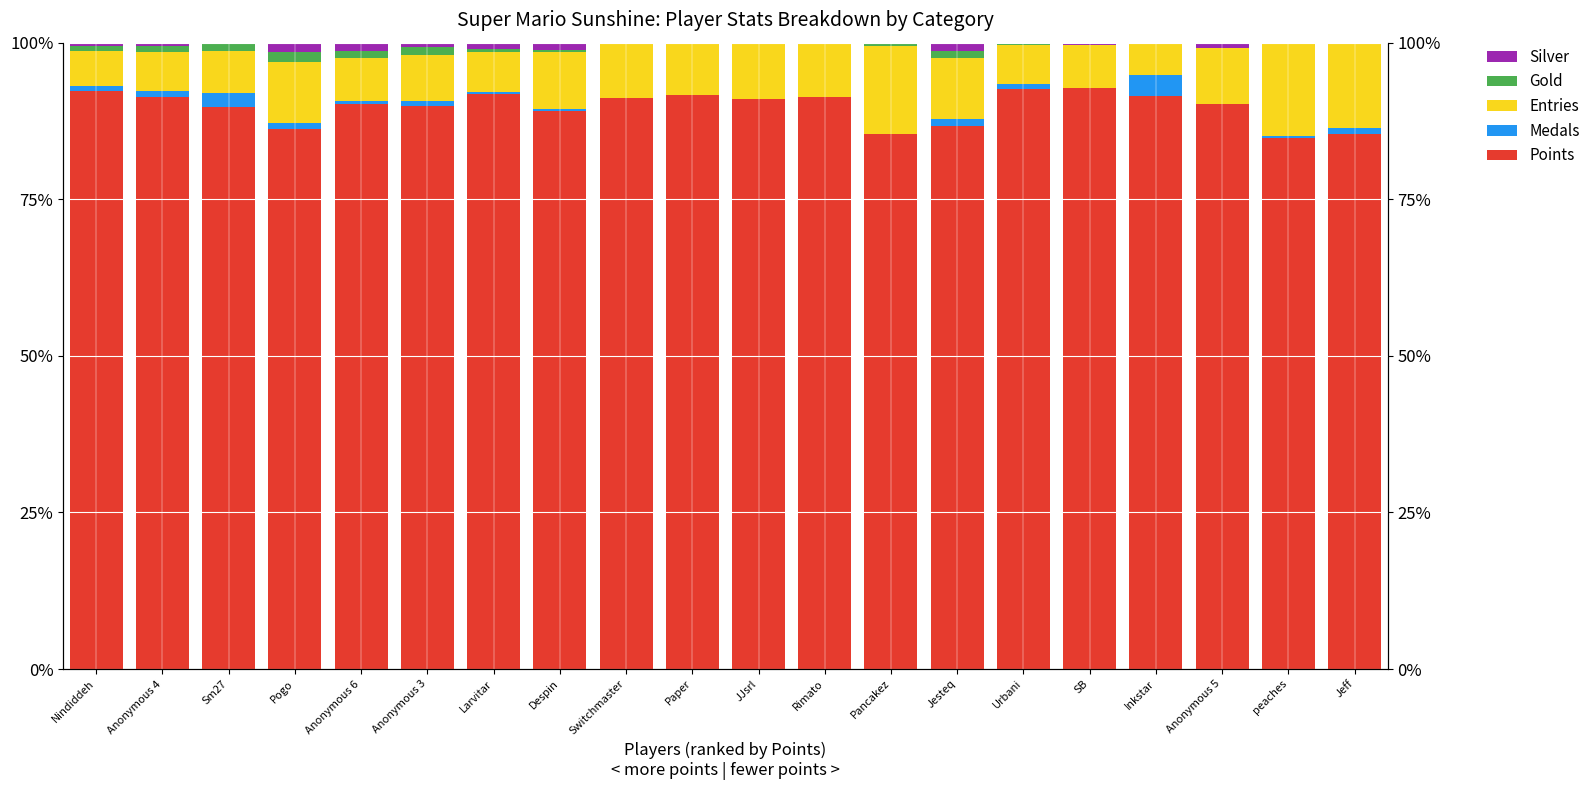

True or false: Gold has a value of -1.0 at Switchmaster.

False